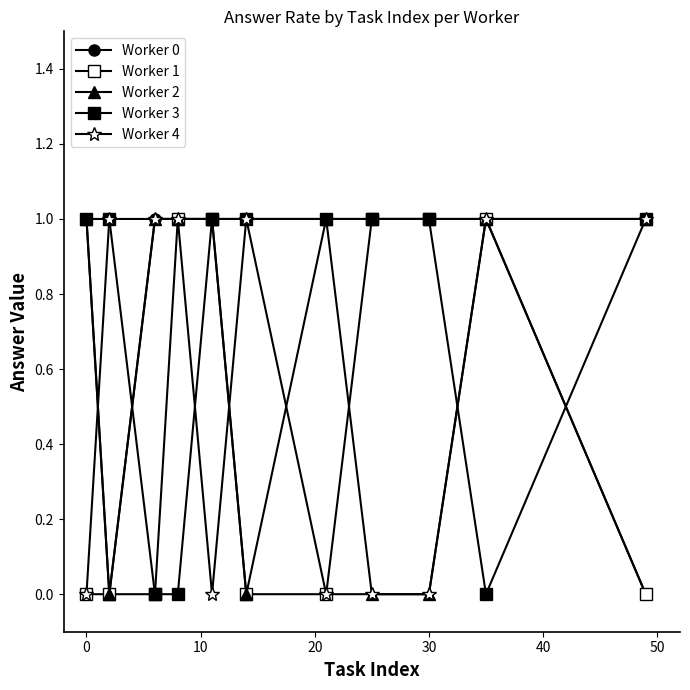

What is the greatest value displayed?

1